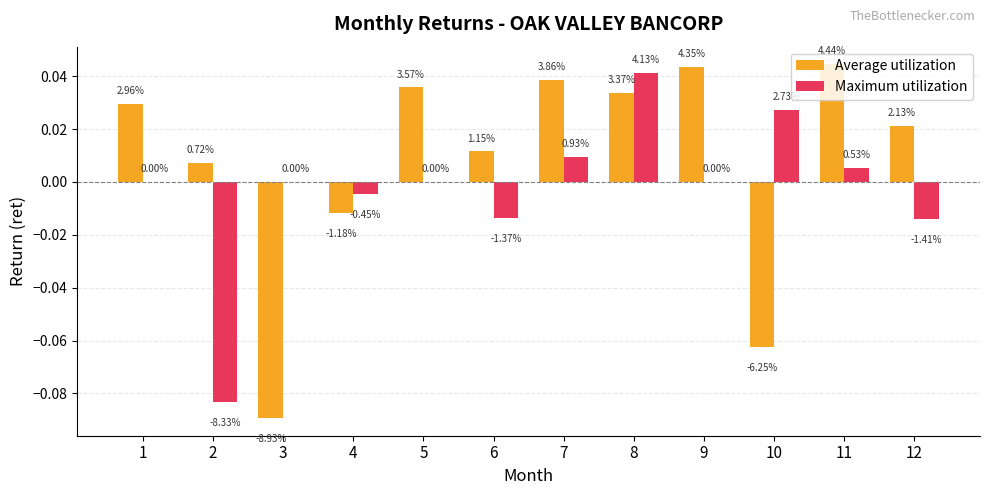

Rank the series at 12 from lowest to highest value.

Maximum utilization, Average utilization